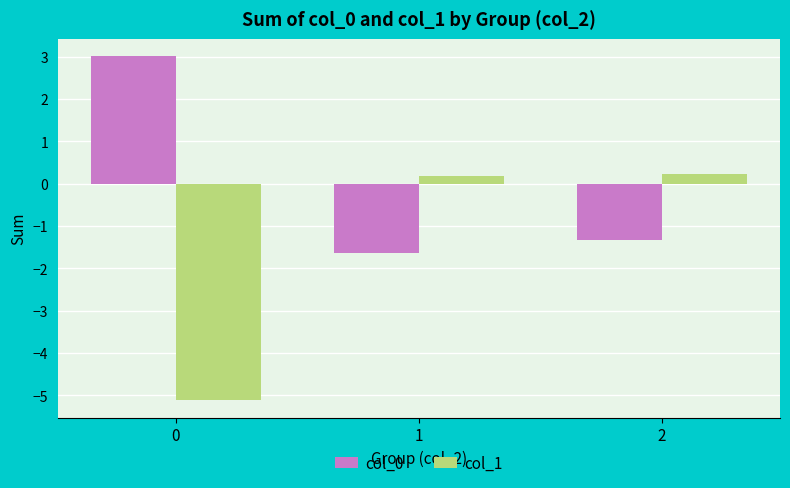

How many data points does each series have?

3